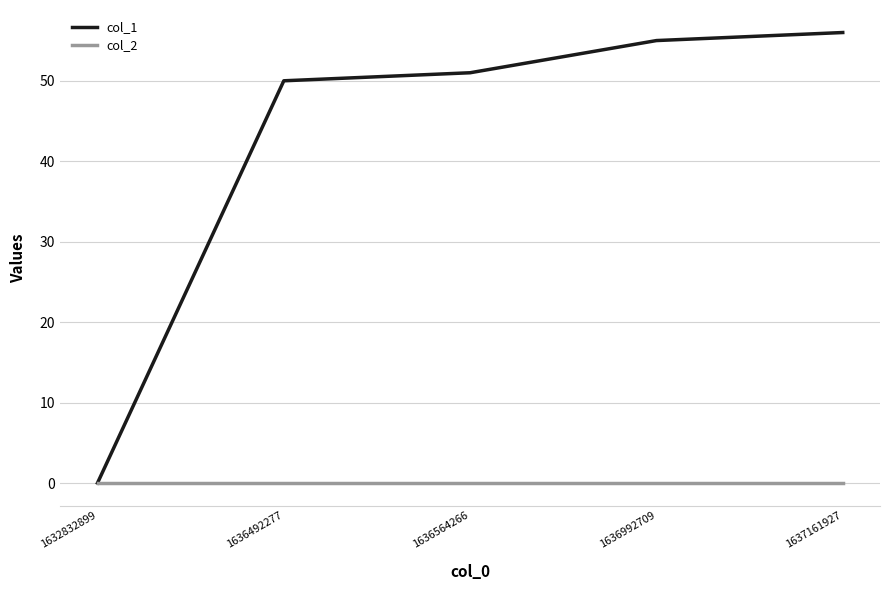

The value of col_2 at 1636564266 is 0. True or false?

True